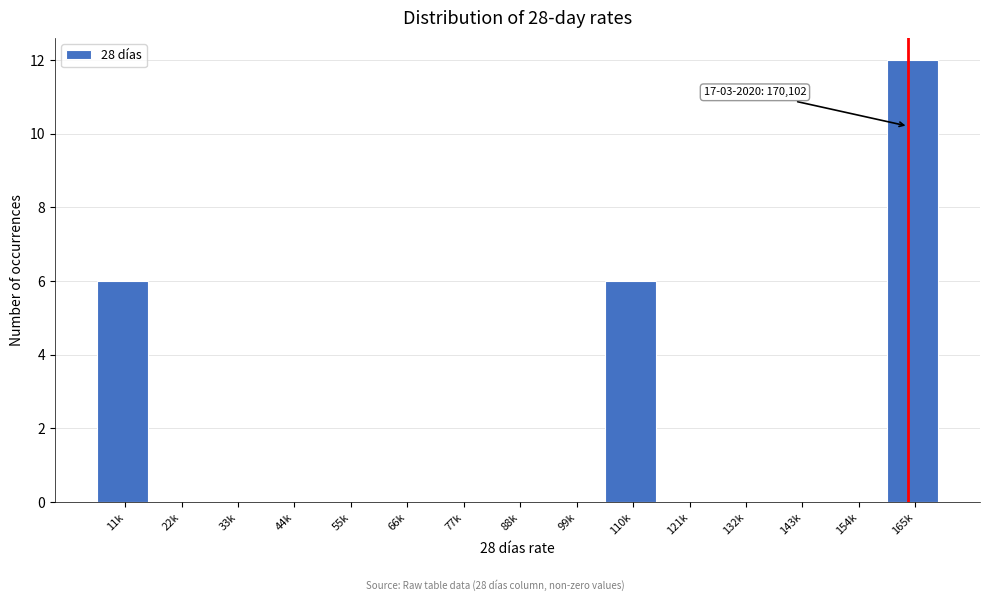

Reading left to right, what are all the values shown in this chart?

11k=6	22k=0	33k=0	44k=0	55k=0	66k=0	77k=0	88k=0	99k=0	110k=6	121k=0	132k=0	143k=0	154k=0	165k=12